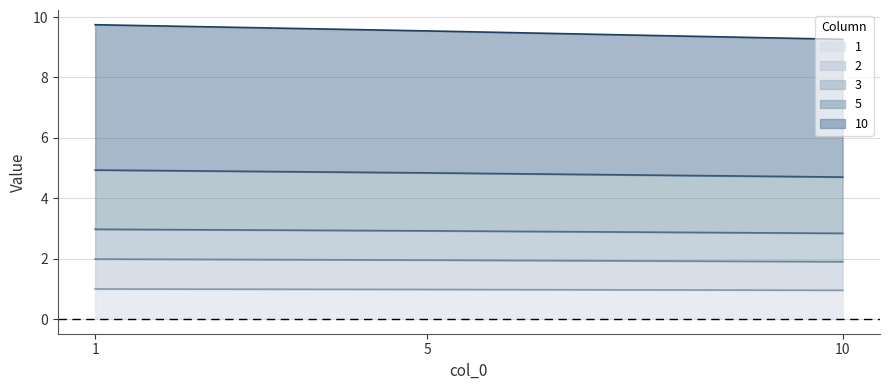

Reading left to right, what are all the values shown in this chart?

1: 1.0	1.0	1.0
2: 2.0	2.0	1.9
3: 3.0	2.9	2.8
5: 4.9	4.8	4.7
10: 9.7	9.5	9.3